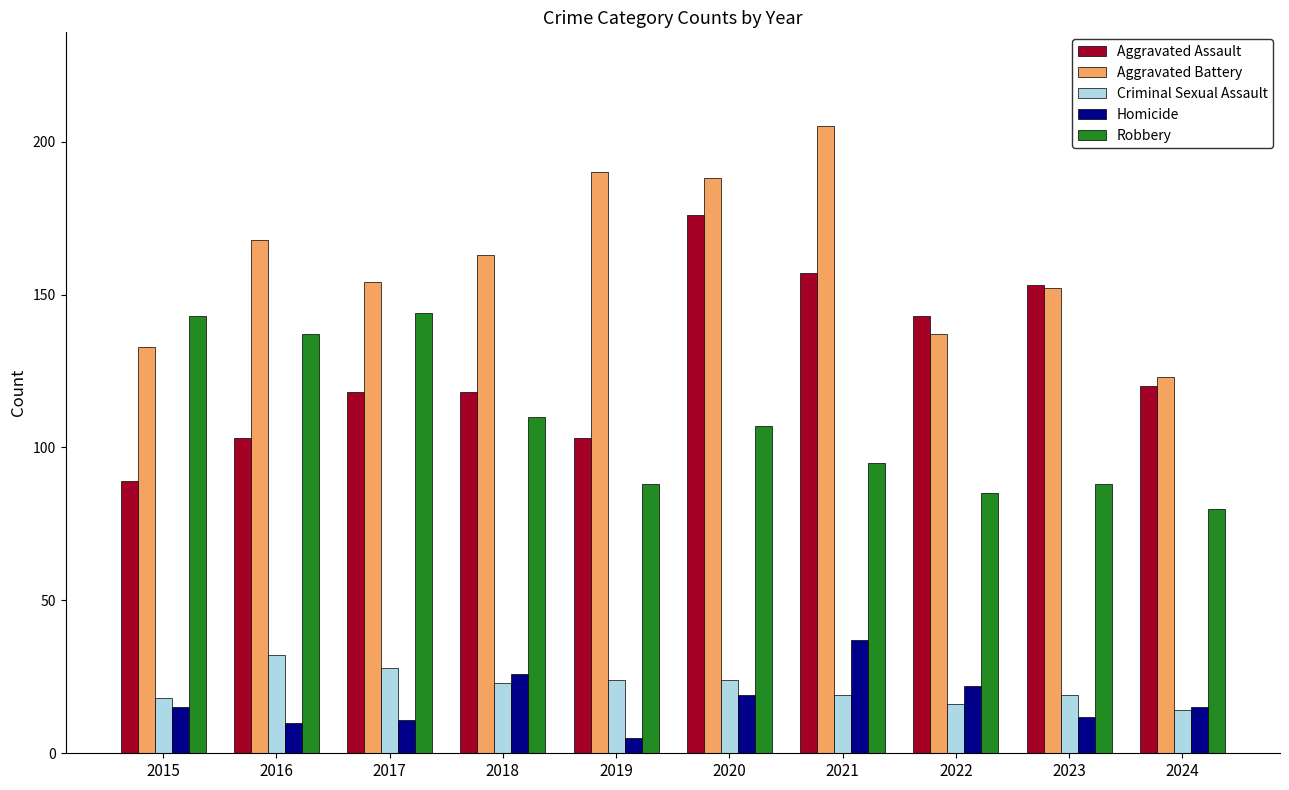

Which series has the largest range (max minus min)?

Aggravated Assault